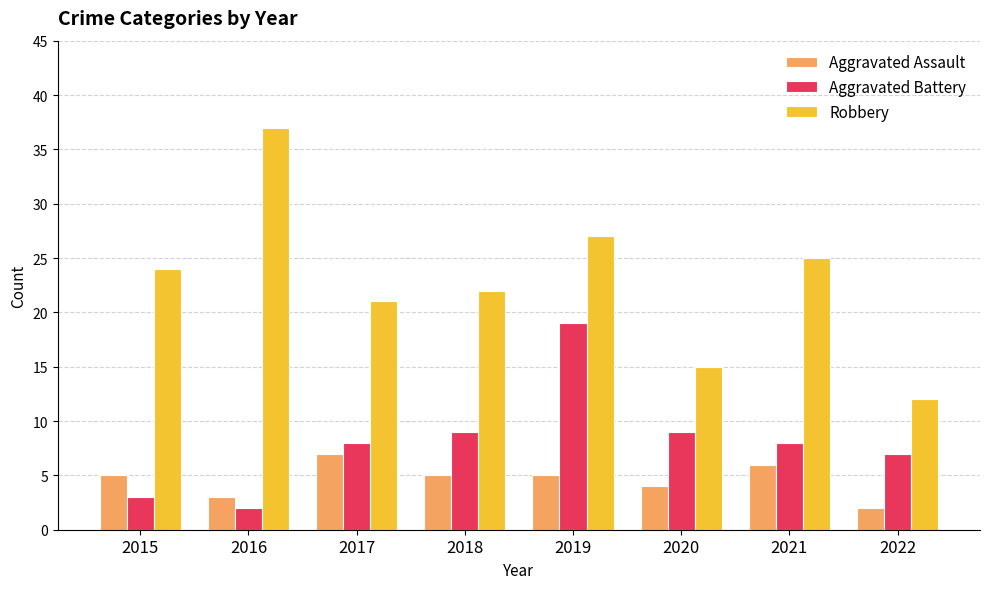

Reading left to right, transcribe all the data shown in this chart.

Aggravated Assault: 2015=5	2016=3	2017=7	2018=5	2019=5	2020=4	2021=6	2022=2
Aggravated Battery: 2015=3	2016=2	2017=8	2018=9	2019=19	2020=9	2021=8	2022=7
Robbery: 2015=24	2016=37	2017=21	2018=22	2019=27	2020=15	2021=25	2022=12